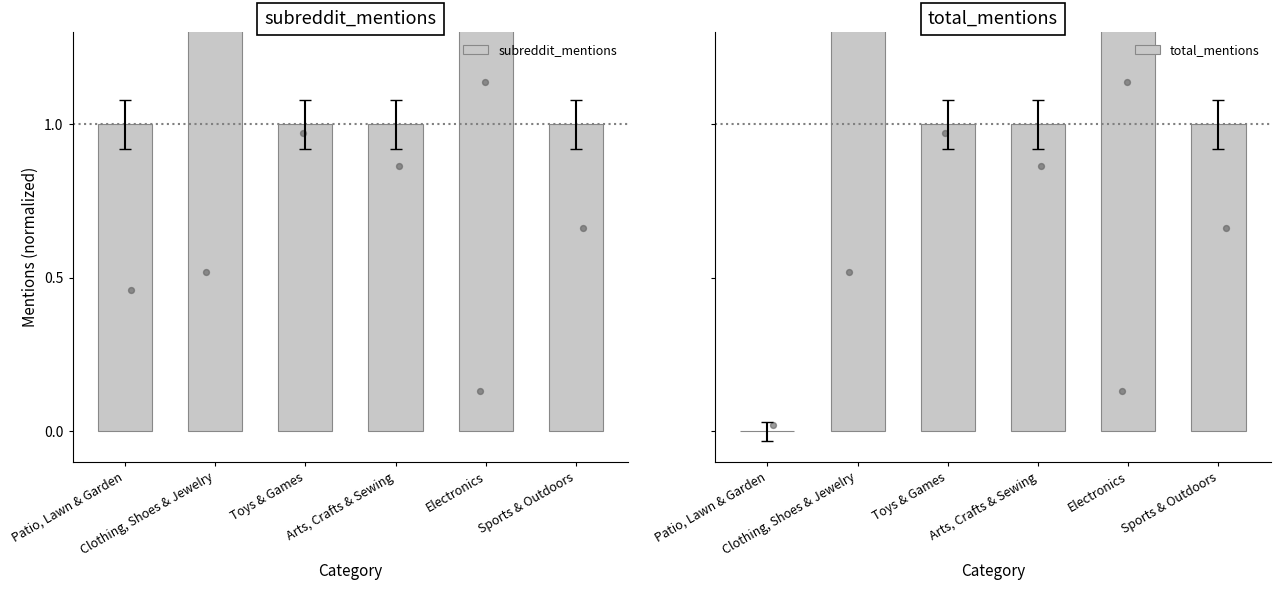

At which category is the sum across all series the highest?

Clothing, Shoes & Jewelry